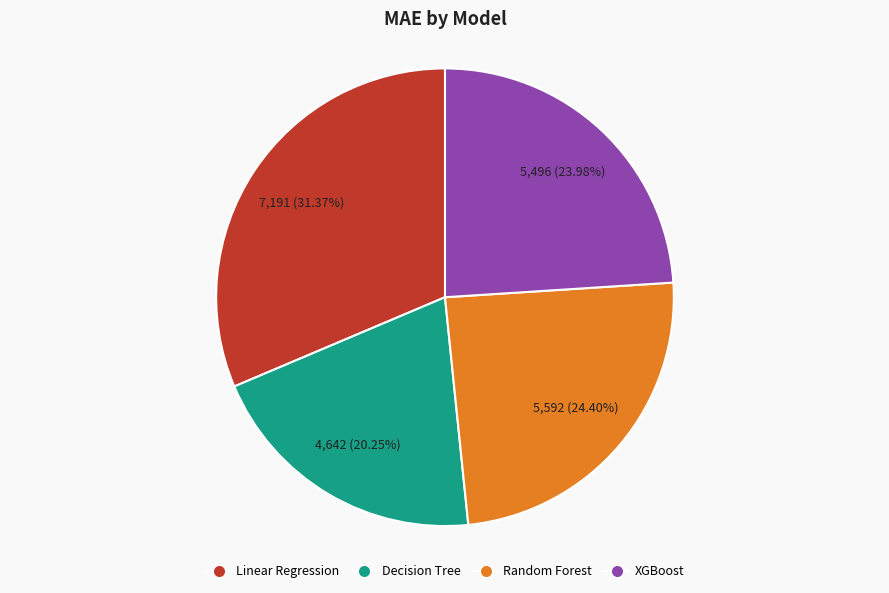

Count the number of slices in the pie.

4